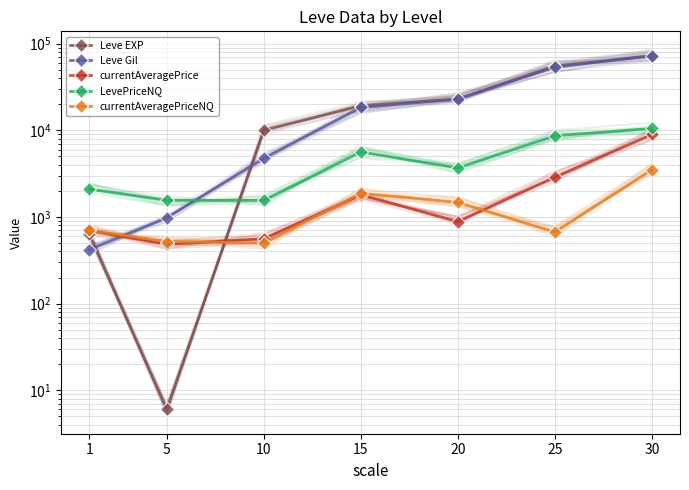

True or false: LevePriceNQ and currentAveragePrice intersect in this chart.

False